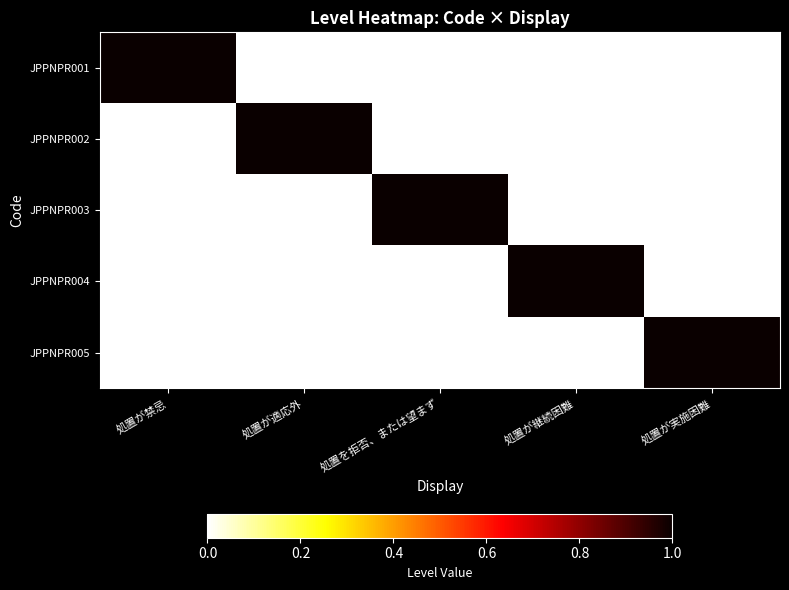

Which category has the highest value across all series?

処置が禁忌